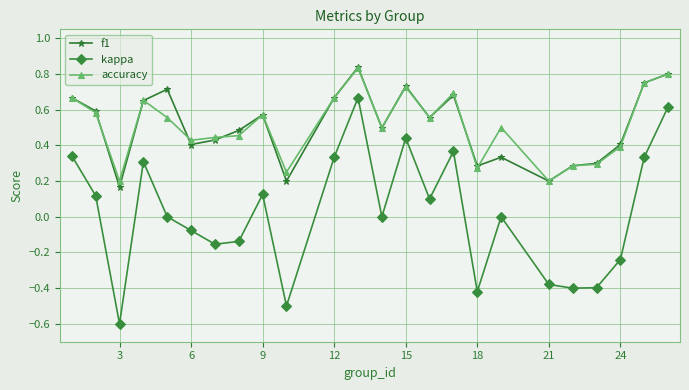

True or false: kappa and f1 cross at least once.

False